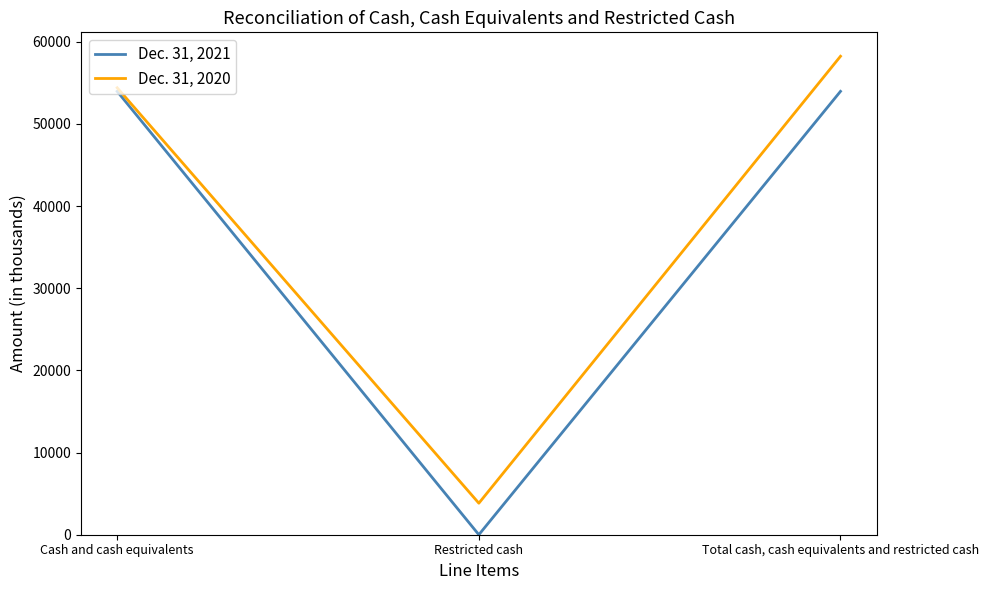

What position from the left is Cash and cash equivalents?

1